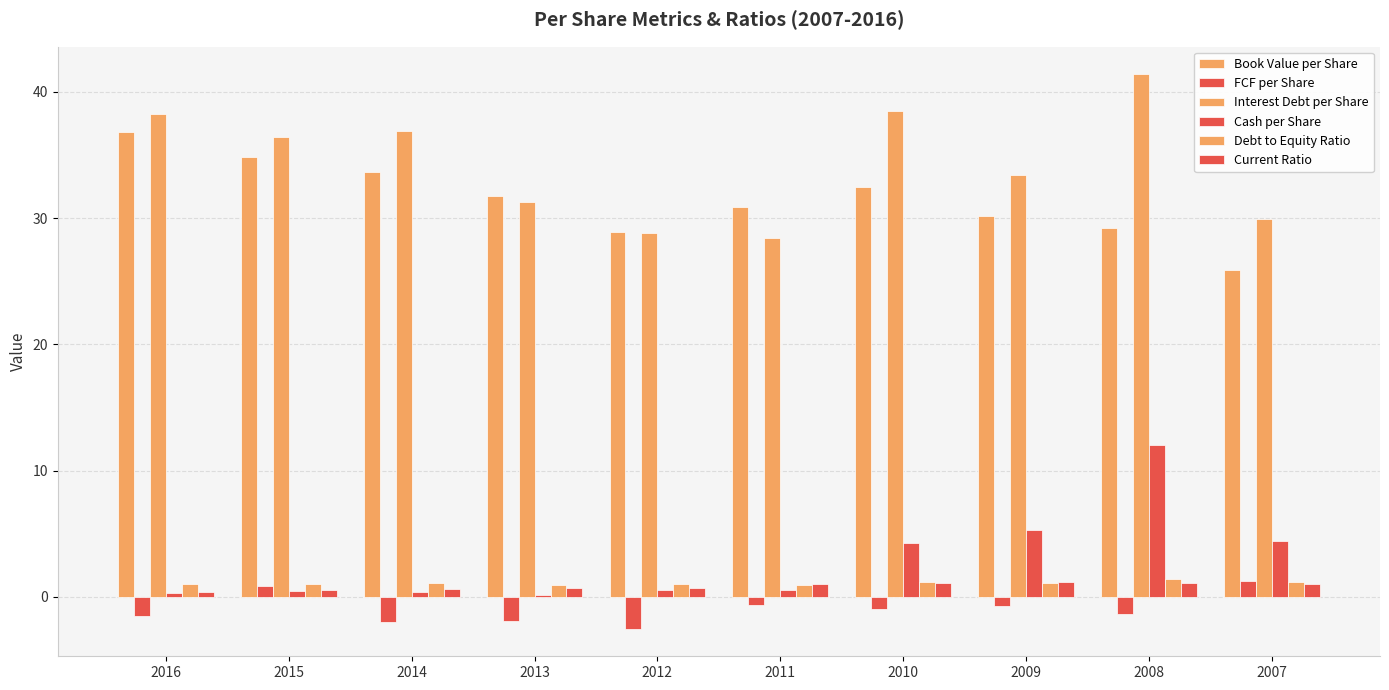

What is the value of the Current Ratio bar at the 5th from the left?

0.7